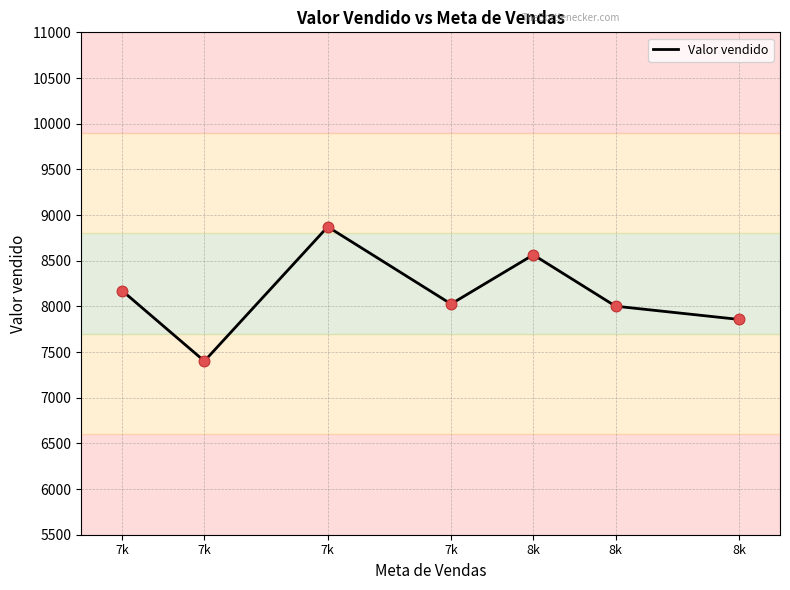

What is the change in value from 7k to 7k?

-145.7